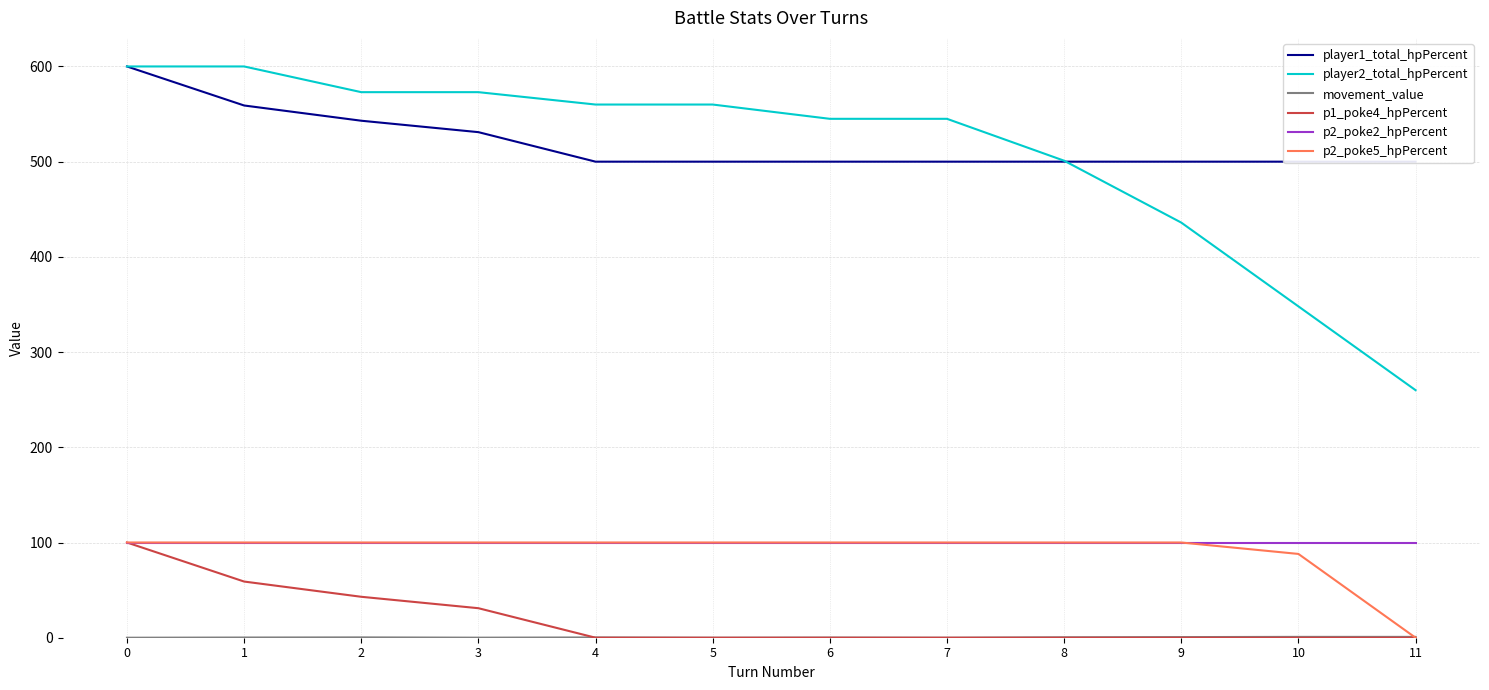

True or false: p2_poke2_hpPercent and p2_poke5_hpPercent intersect in this chart.

False